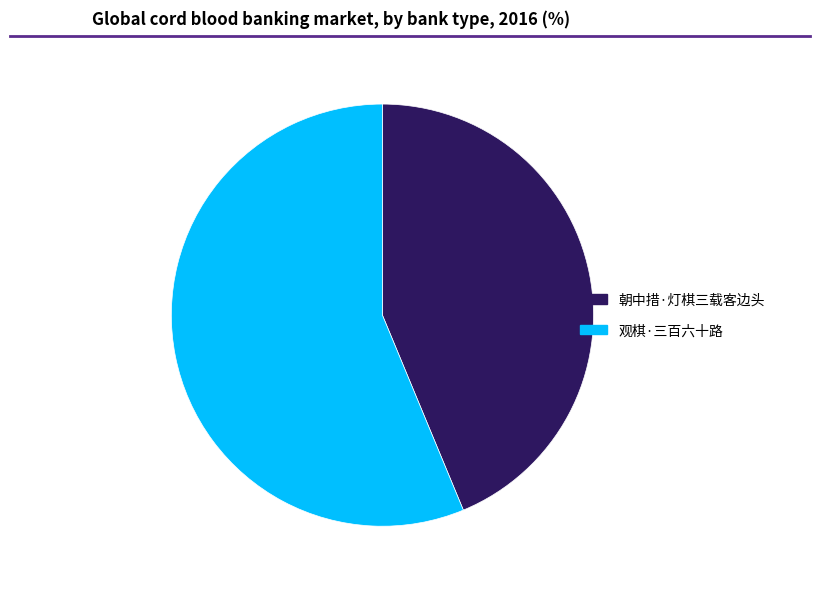

Between 朝中措·灯棋三载客边头 and 观棋·三百六十路, which is larger?

观棋·三百六十路